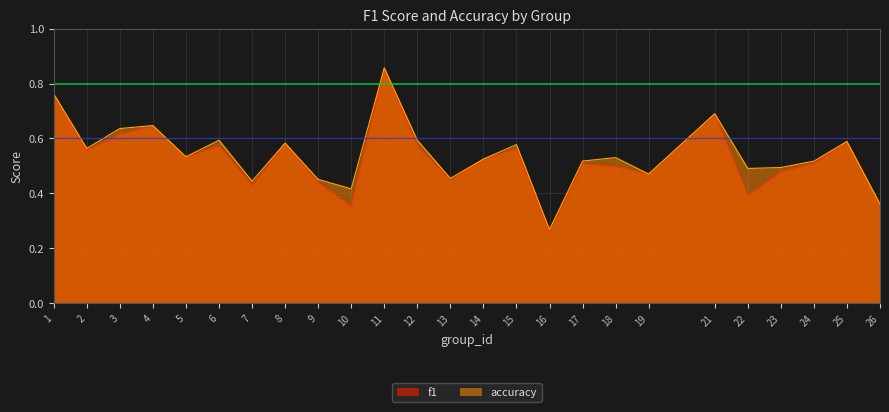

Which series has the widest spread of values?

f1